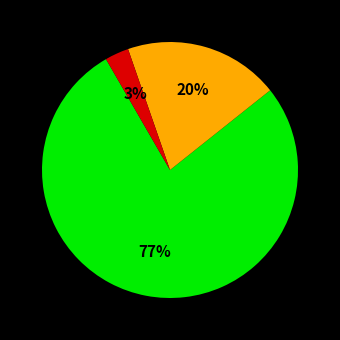

How many segments does this pie chart have?

3